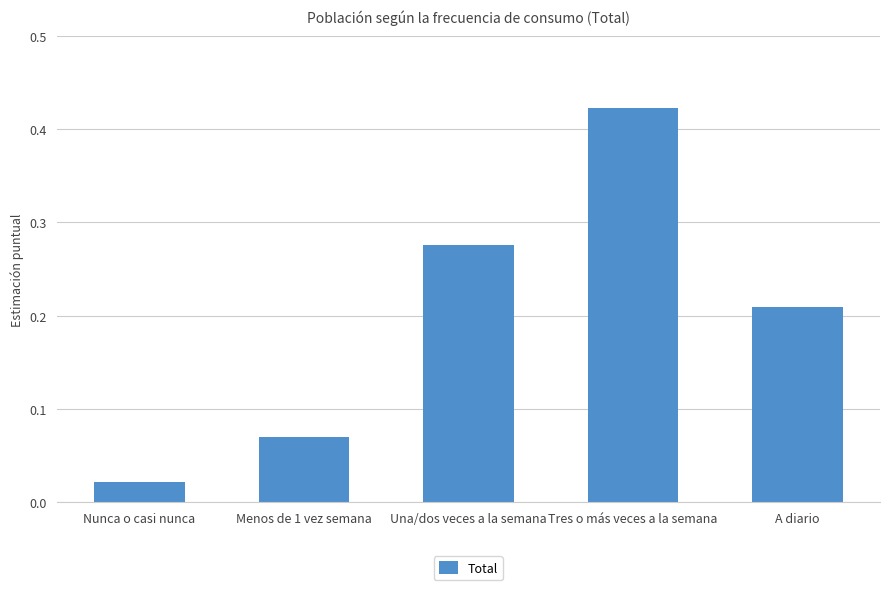

Which category has the lowest value across all series?

Nunca o casi nunca